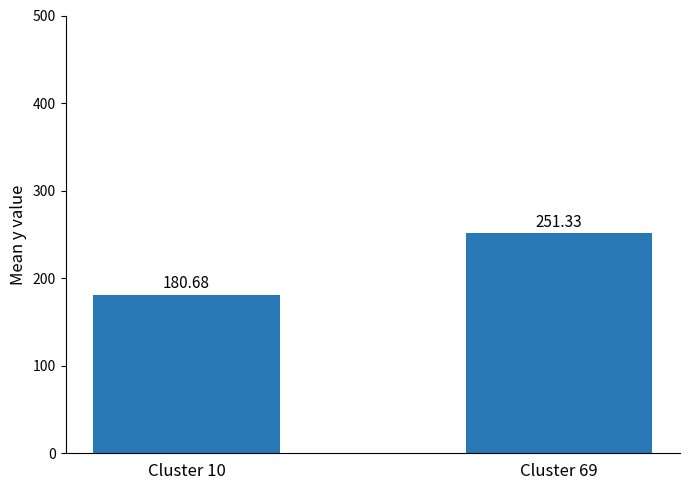

What is the average value?

216.0